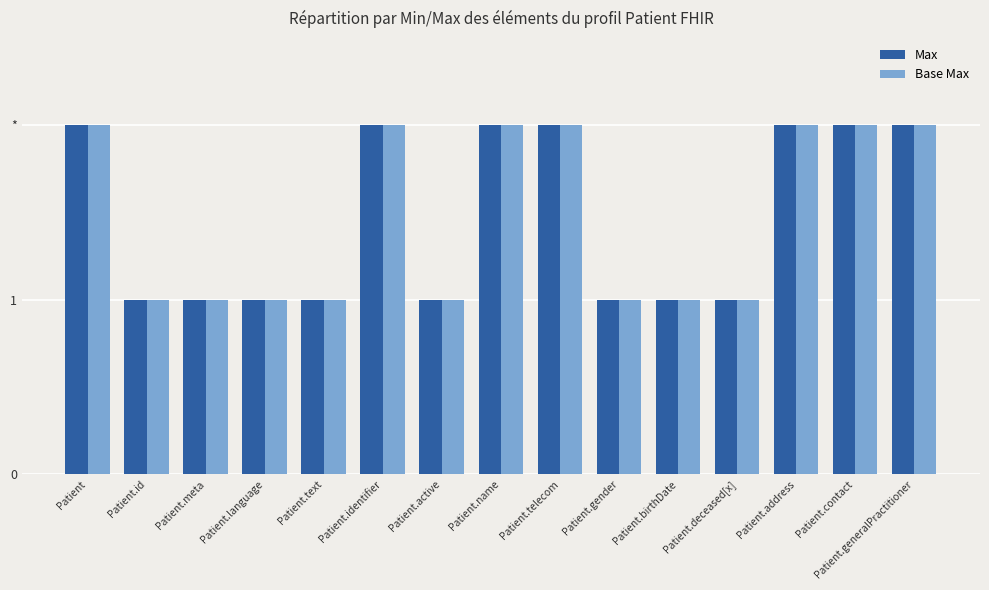

Reading right to left, list all the values displayed in this chart.

Max: 2	2	2	1	1	1	2	2	1	2	1	1	1	1	2
Base Max: 2	2	2	1	1	1	2	2	1	2	1	1	1	1	2